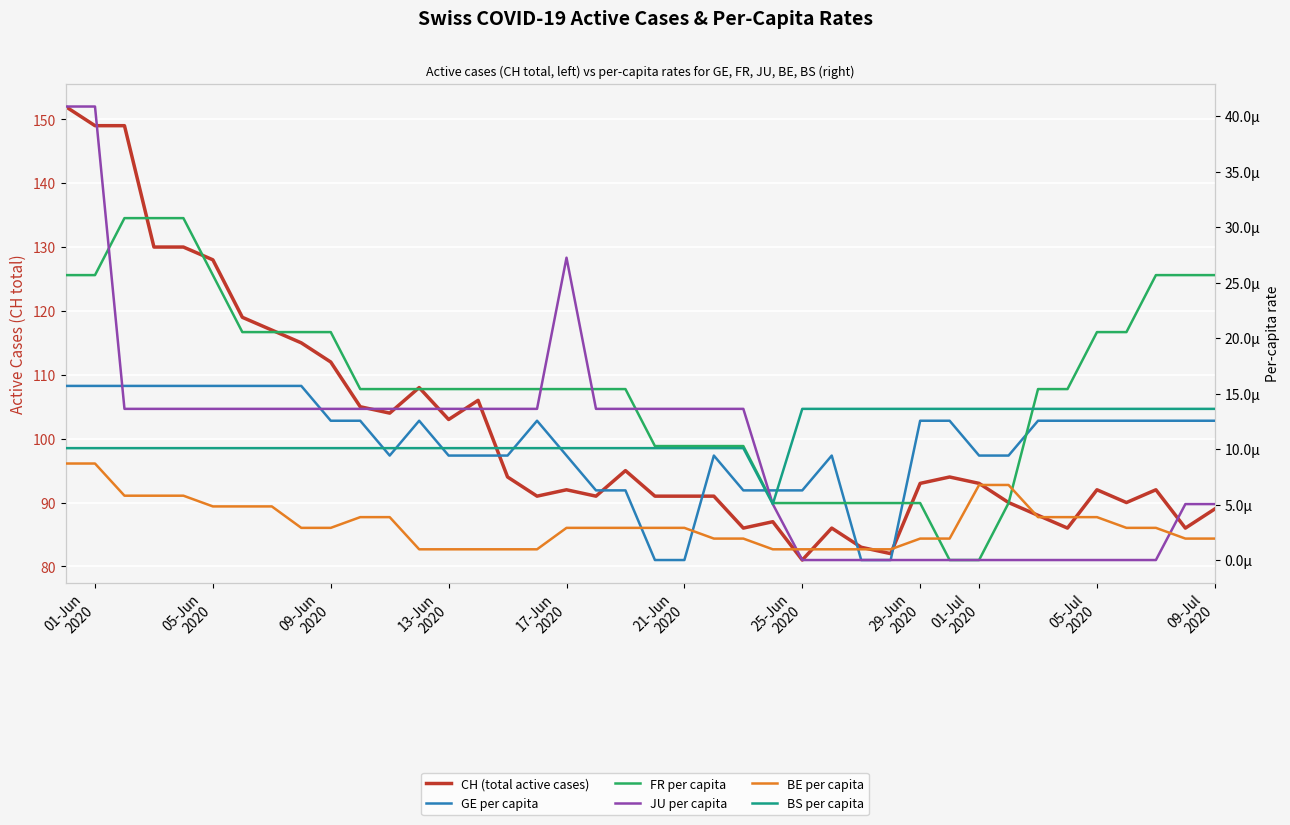

What are all the series names shown in the legend?

CH (total active cases), GE per capita, FR per capita, JU per capita, BE per capita, BS per capita